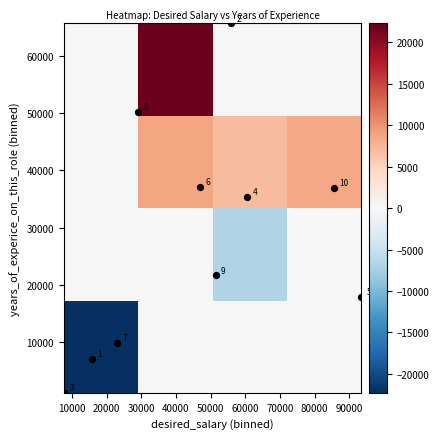

What is the greatest value displayed?

21921.5